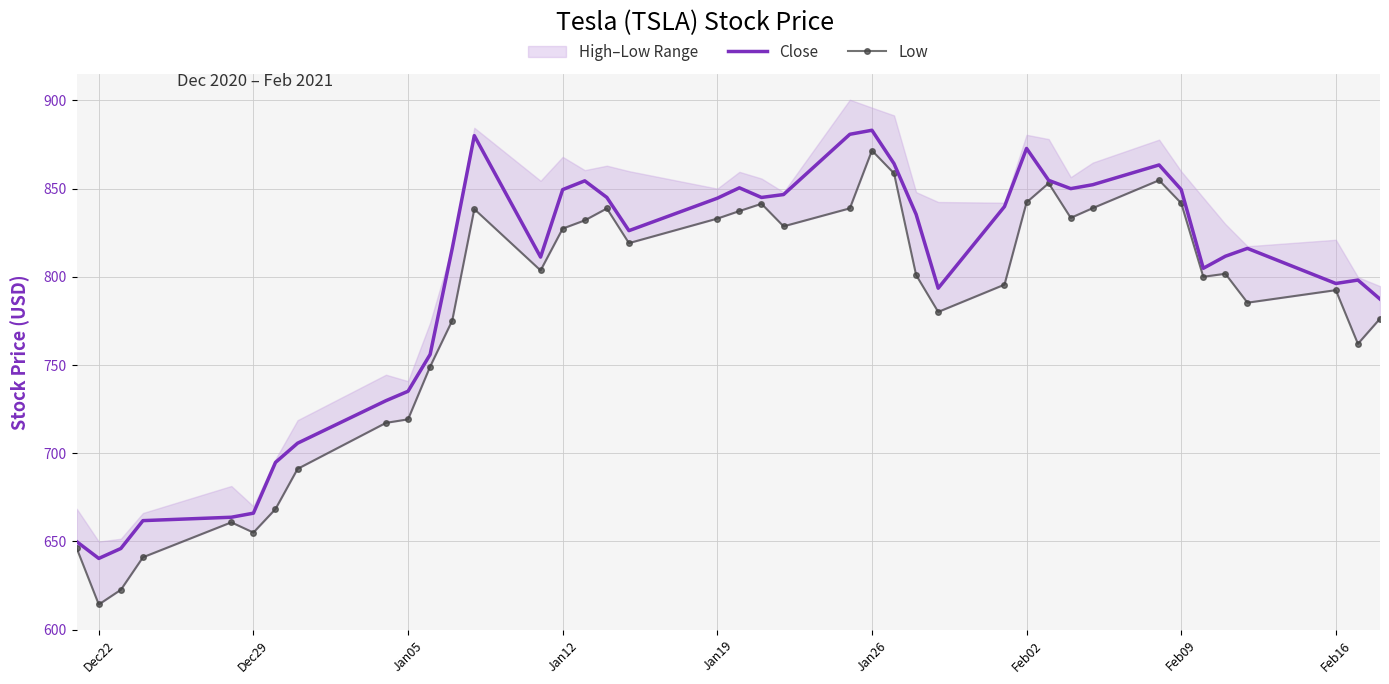

What is the minimum value for Close?

640.3